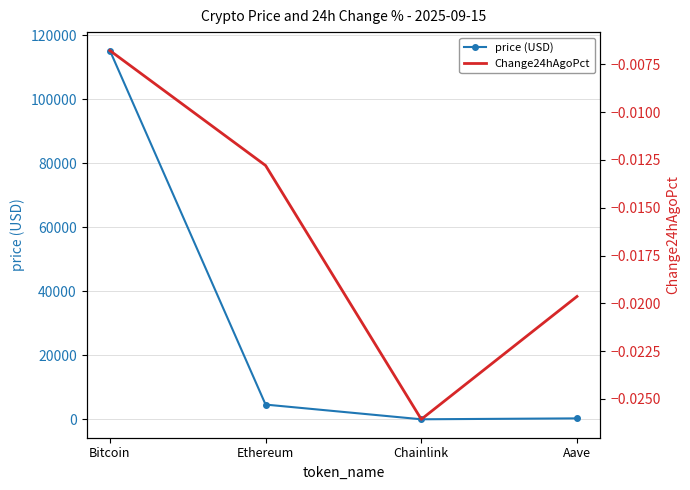

What is the approximate value of price (USD) at Ethereum?

4616.8